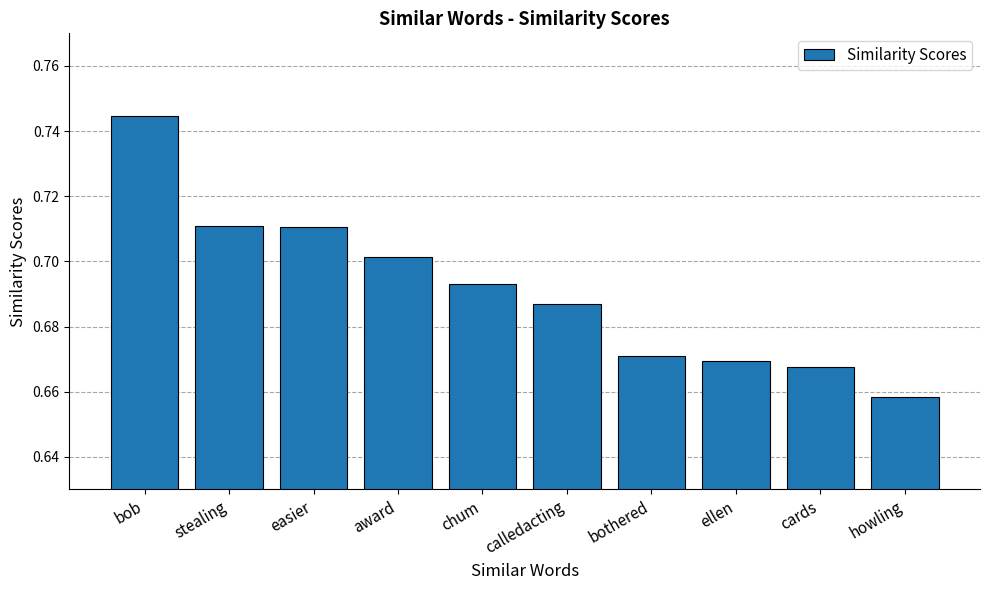

What is the label of the 4th bar from the right?

bothered